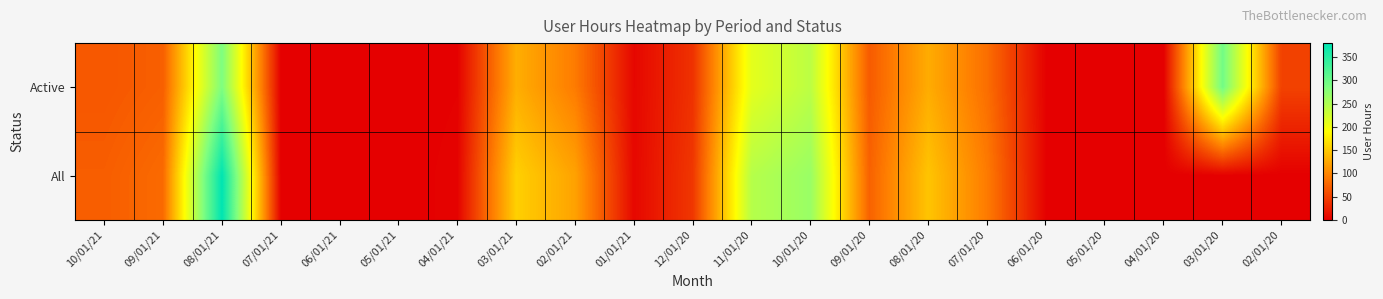

Which series has the largest total across all categories?

Active